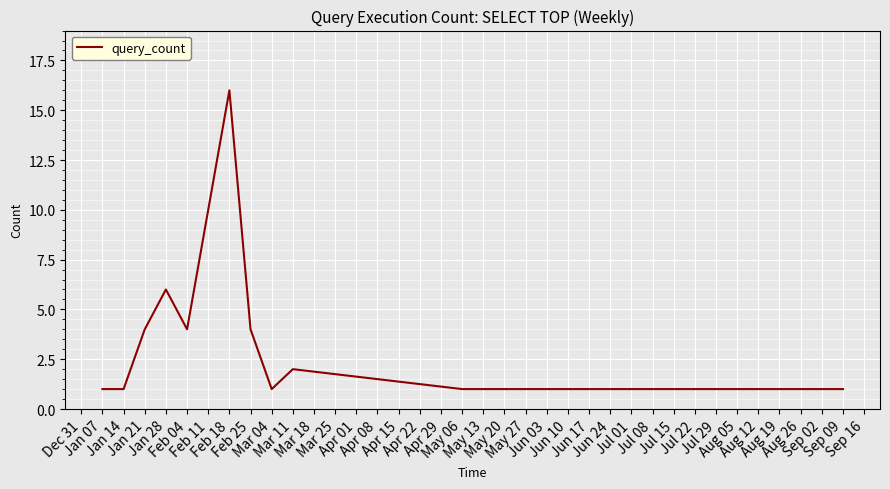

What is the difference between the maximum and minimum values?

15